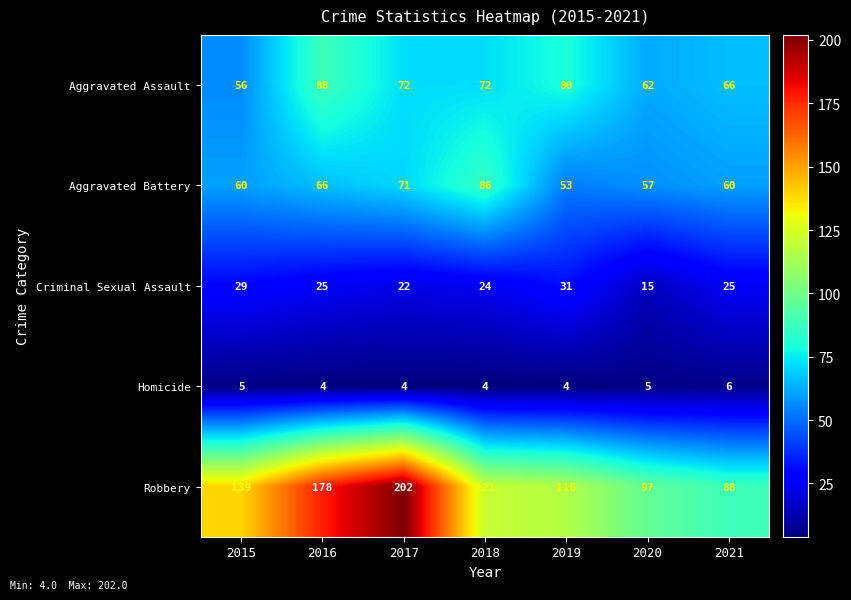

Which series changed the most between 2017 and 2020?

Robbery